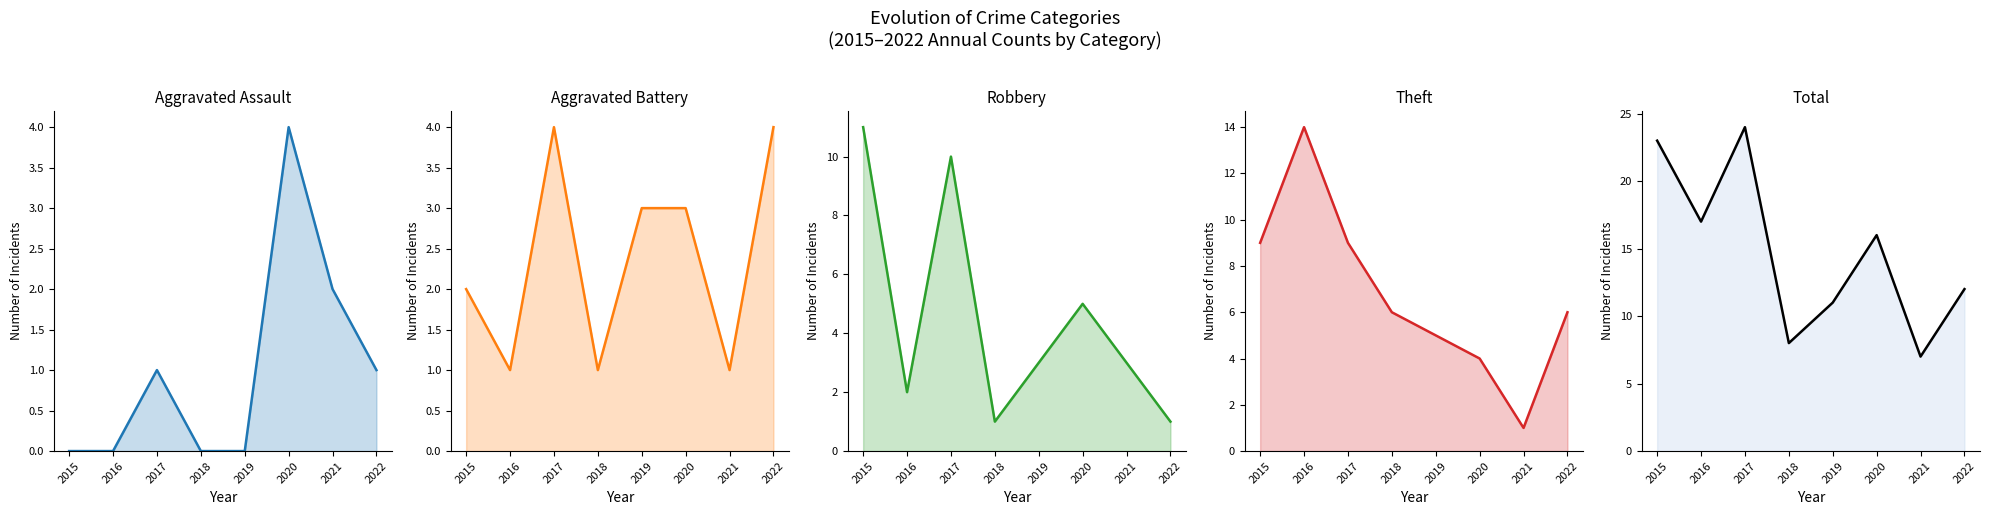

After their last crossing, which series has the higher values: Robbery or Theft?

Theft